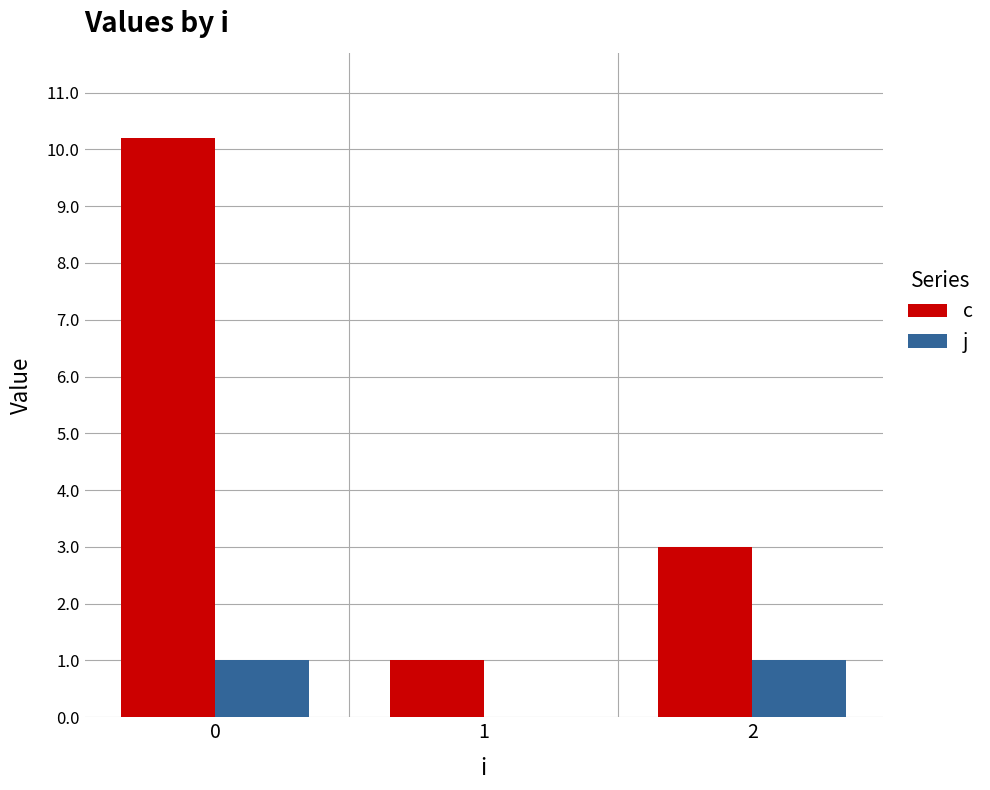

What is the average value of the c series?

4.7